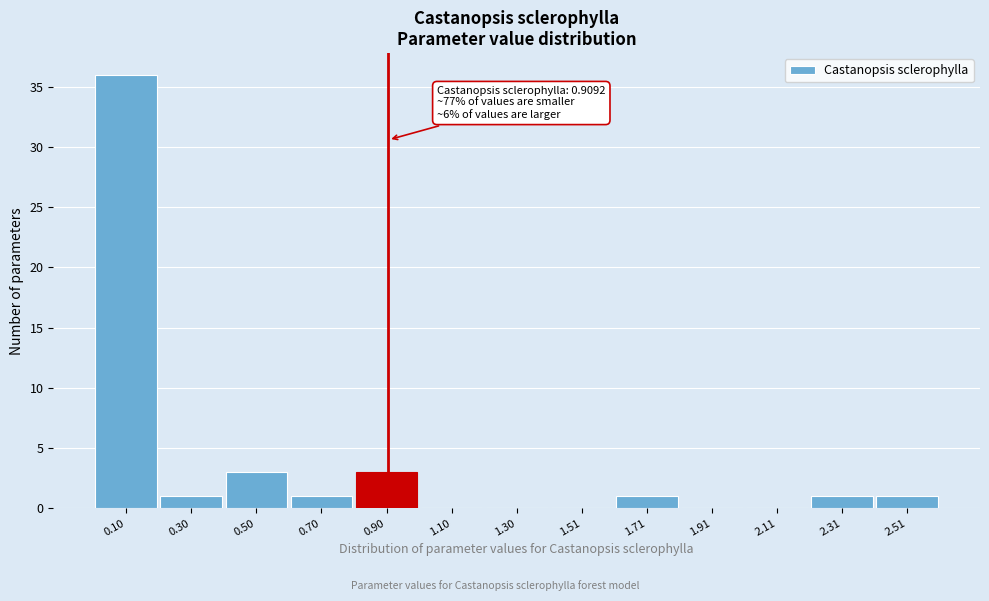

Which range on the x-axis has the tallest bar?

0.0 to 0.2